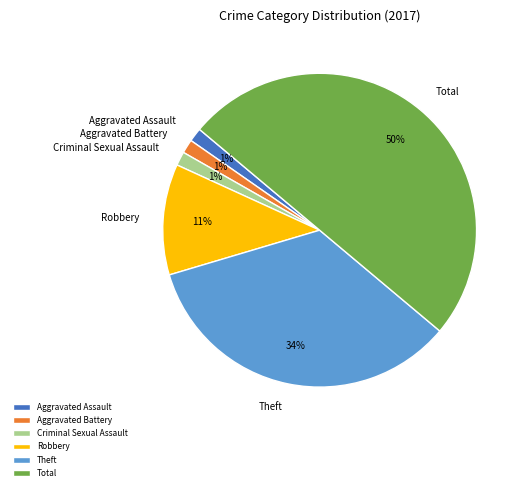

To the nearest percent, what is the average slice percentage?

17%